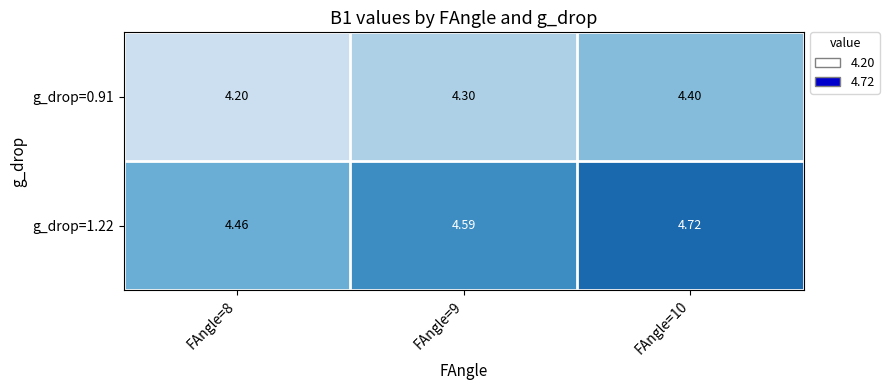

Is the value of g_drop=0.91 at FAngle=9 greater than the value of g_drop=1.22 at FAngle=8?

No